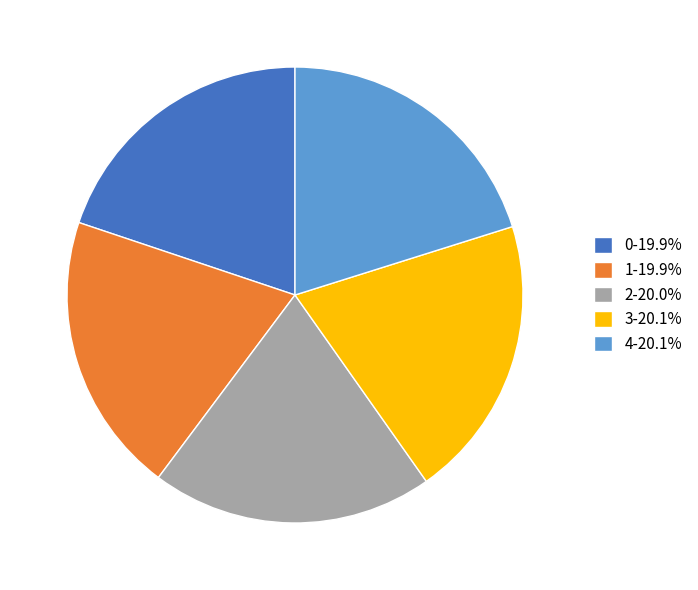

True or false: 0 accounts for 26% of the total.

False